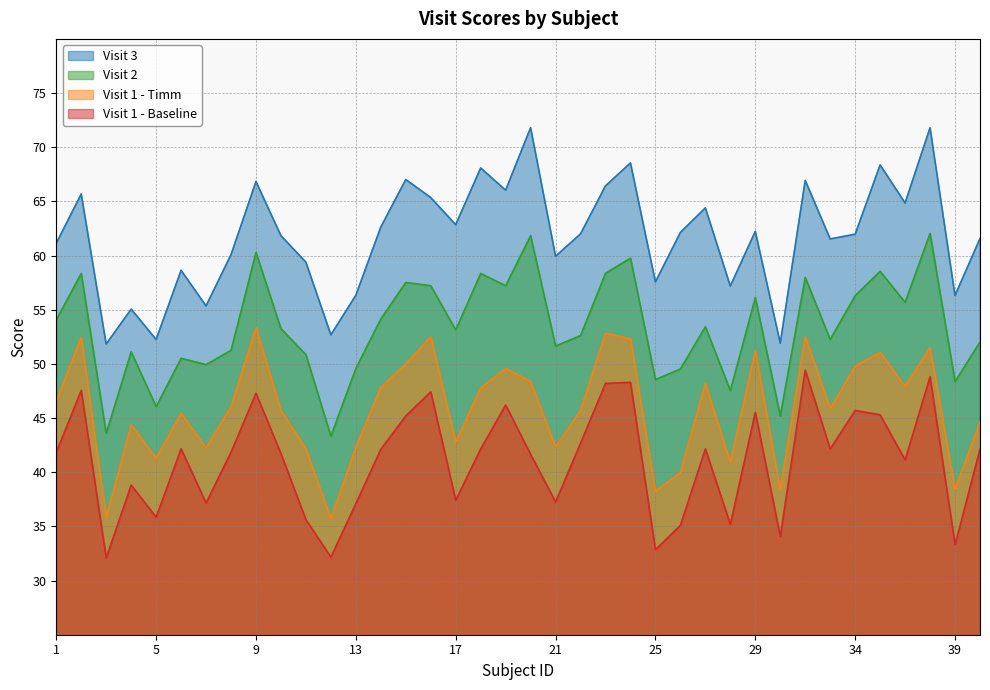

Does the chart have visible grid lines?

Yes